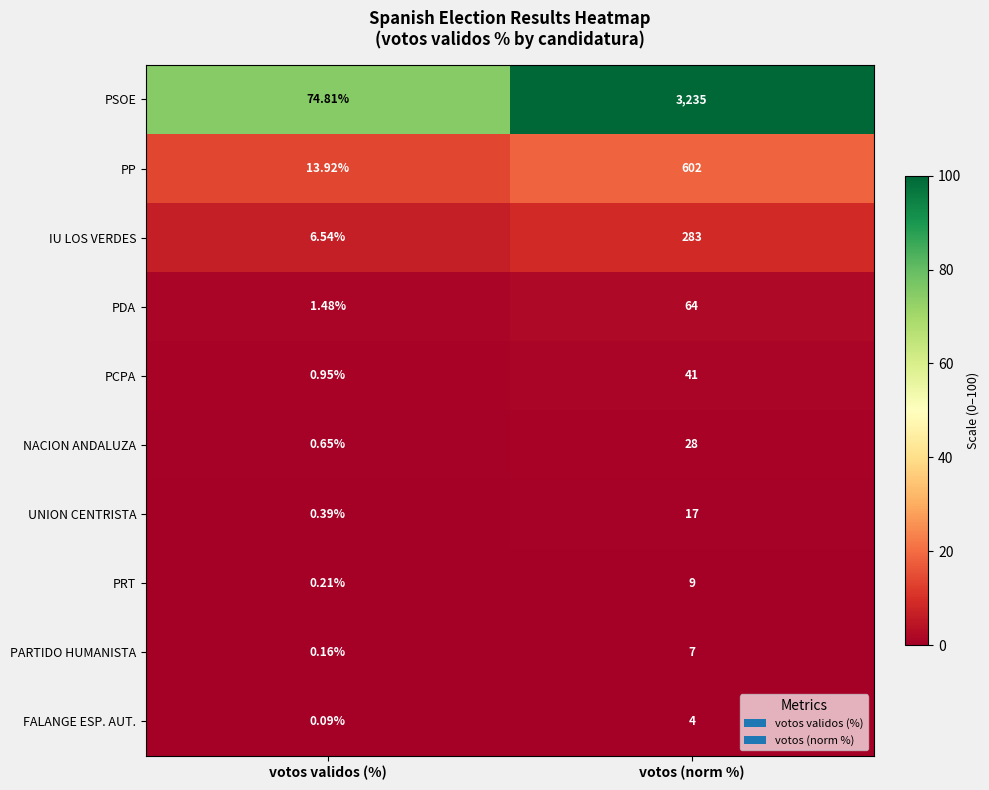

Which series has the largest range (max minus min)?

PSOE